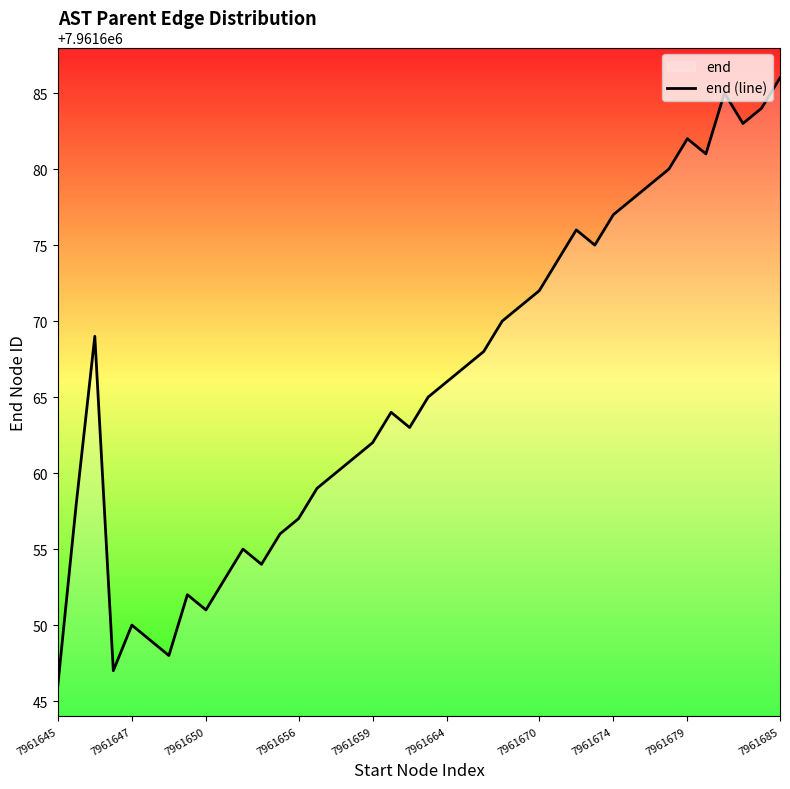

How many lines are shown in the chart?

1